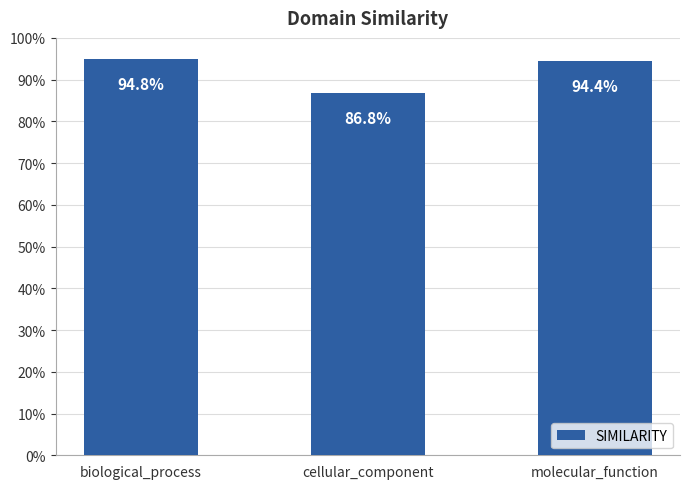

What is the smallest value displayed?

0.9